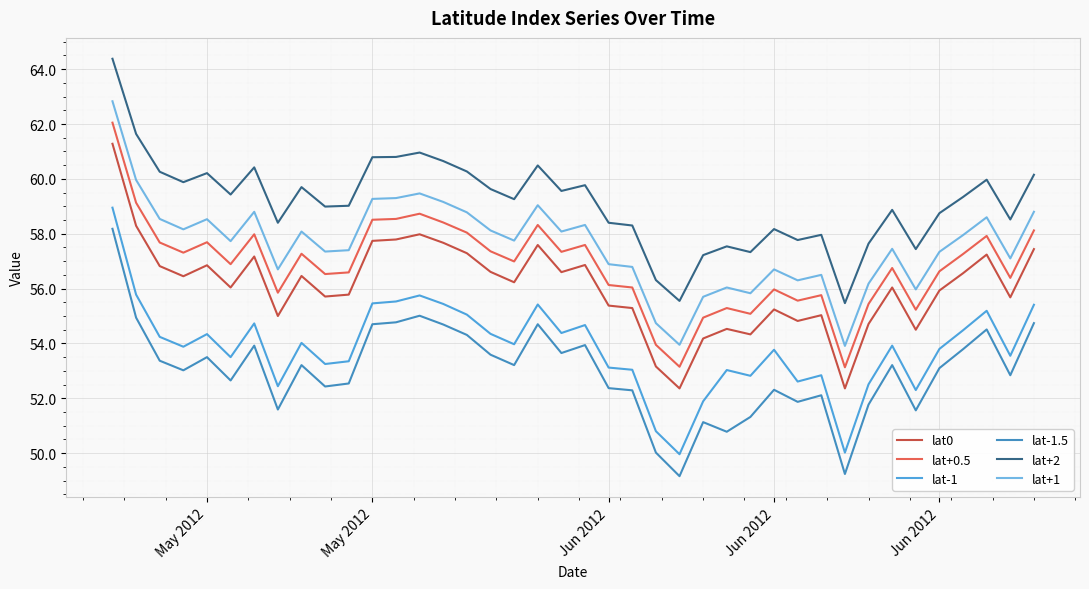

What is the maximum value for lat-1?

59.0